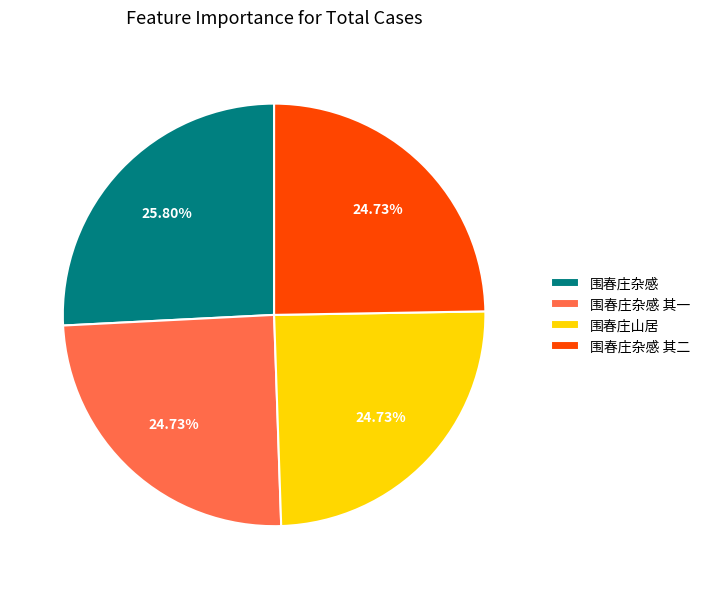

Combined, what portion of the pie is 围春庄杂感 and 围春庄山居?

50.5%